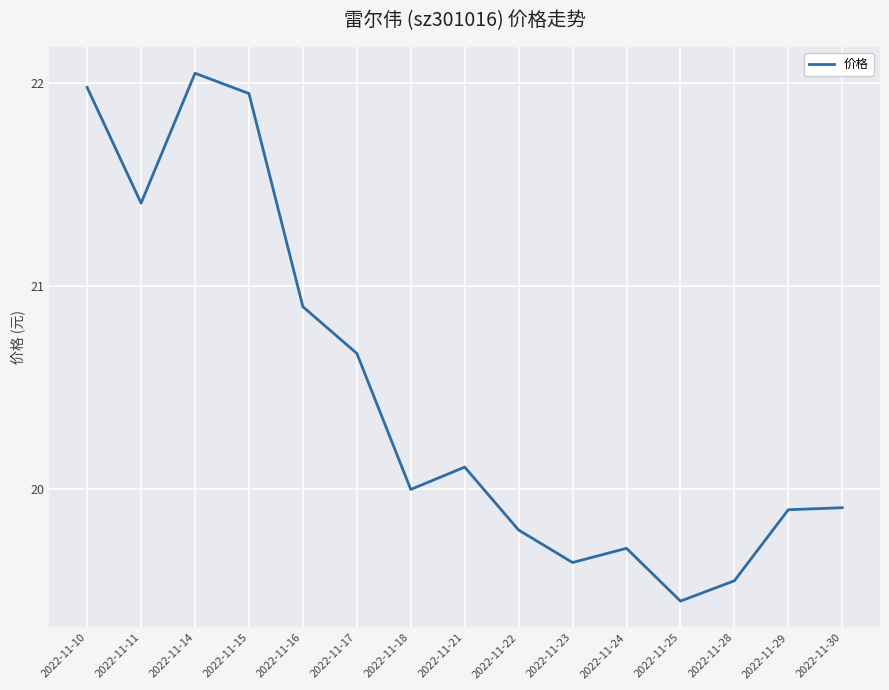

Which label corresponds to the smallest value in the chart?

2022-11-25